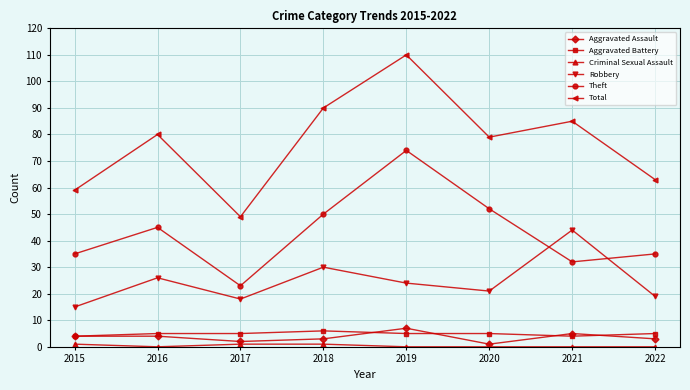

Is it true that Theft equals 35 at 2015?

True